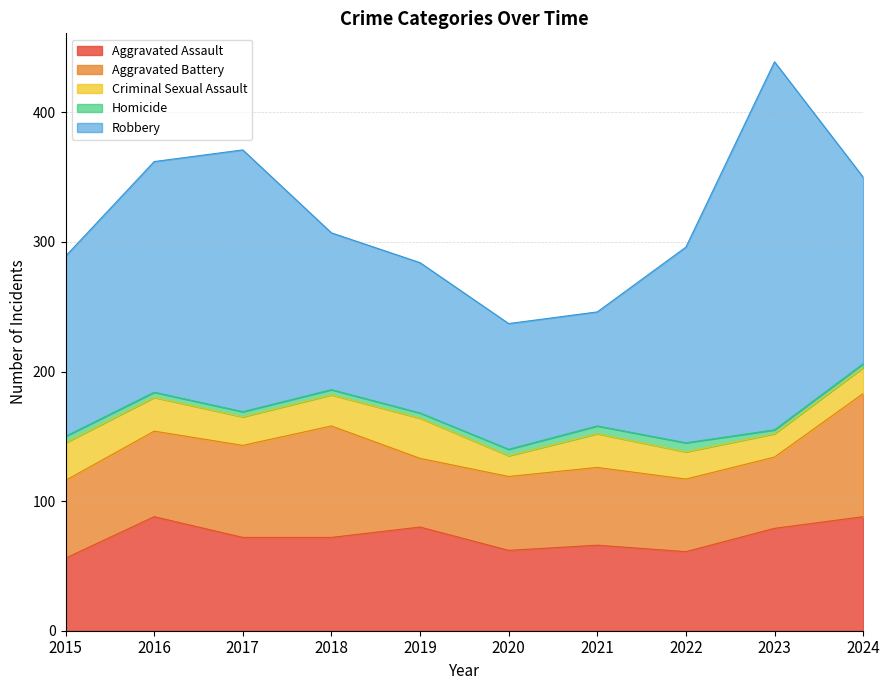

Reading right to left, extract all data points from this chart.

Aggravated Assault: 2024=88	2023=79	2022=61	2021=66	2020=62	2019=80	2018=72	2017=72	2016=88	2015=56
Aggravated Battery: 2024=95	2023=55	2022=56	2021=60	2020=57	2019=53	2018=86	2017=71	2016=66	2015=60
Criminal Sexual Assault: 2024=20	2023=18	2022=21	2021=26	2020=16	2019=31	2018=24	2017=22	2016=26	2015=29
Homicide: 2024=3	2023=3	2022=7	2021=6	2020=5	2019=4	2018=4	2017=4	2016=4	2015=5
Robbery: 2024=144	2023=284	2022=151	2021=88	2020=97	2019=116	2018=121	2017=202	2016=178	2015=139